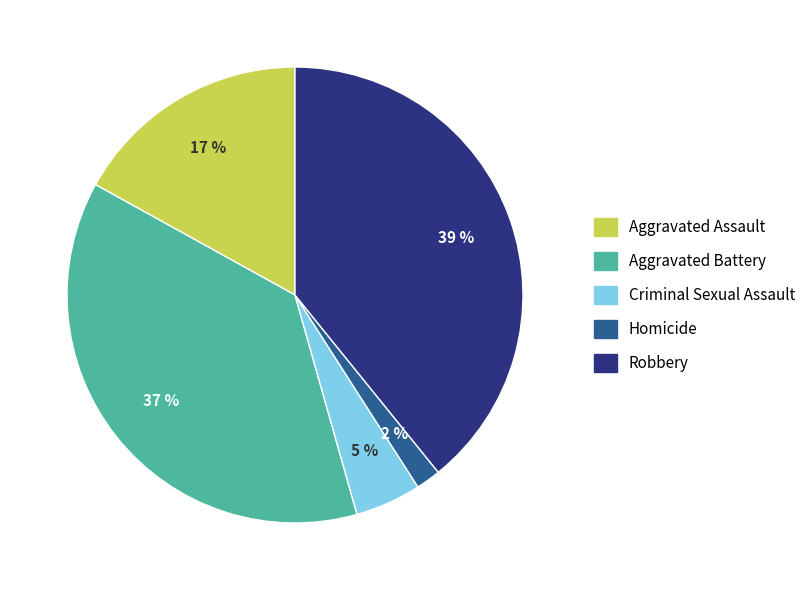

Is it true that Robbery is 39% of the pie?

True